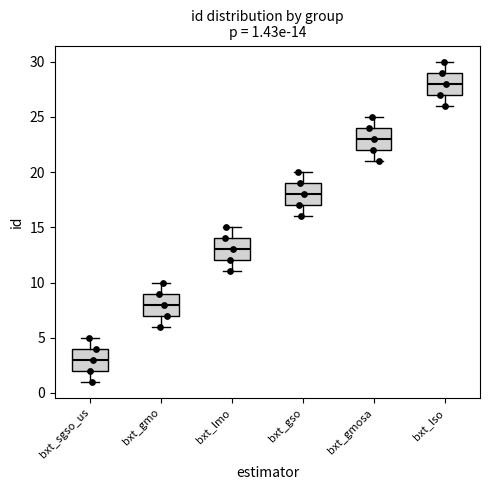

Which box has the lowest median line?

bxt_sgso_us